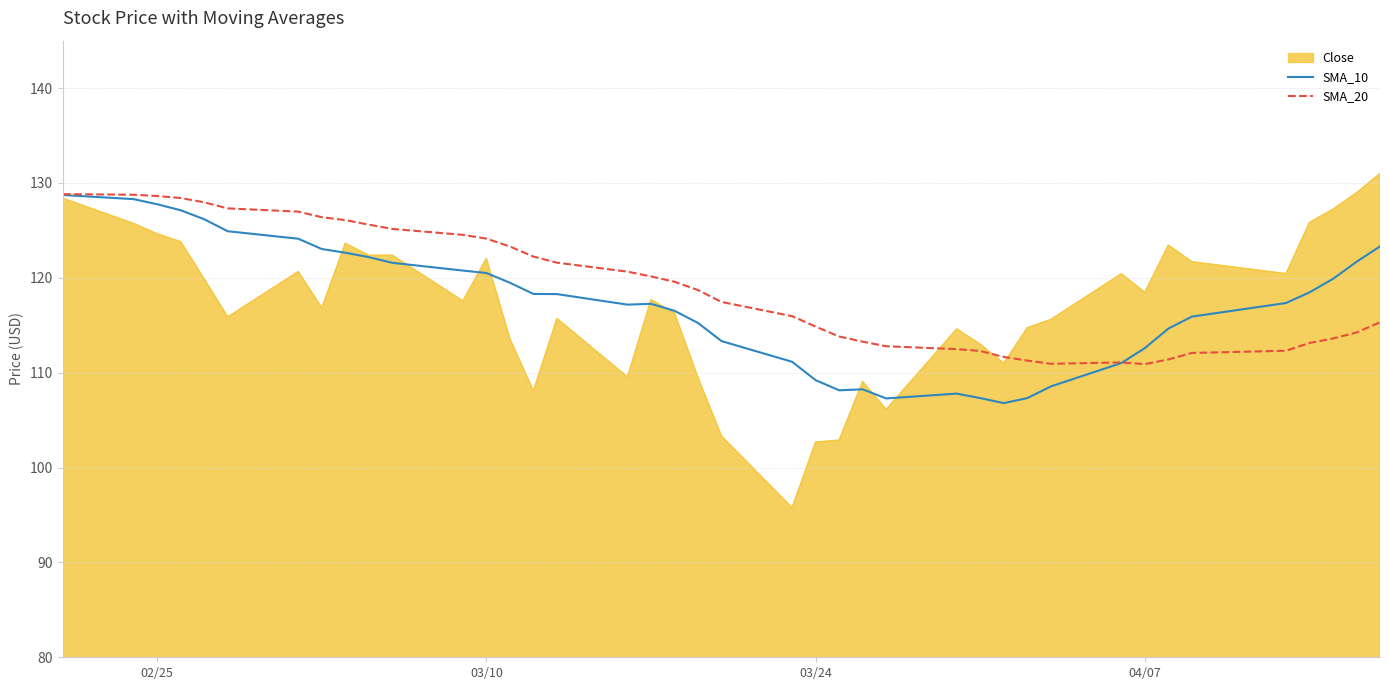

What is the lowest value of the SMA_10 series?

106.8